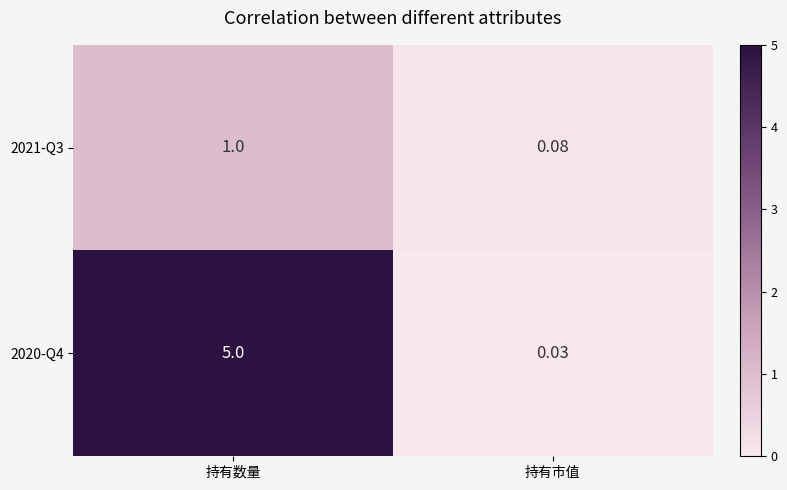

At which label is 2020-Q4 closest to 2?

持有市值